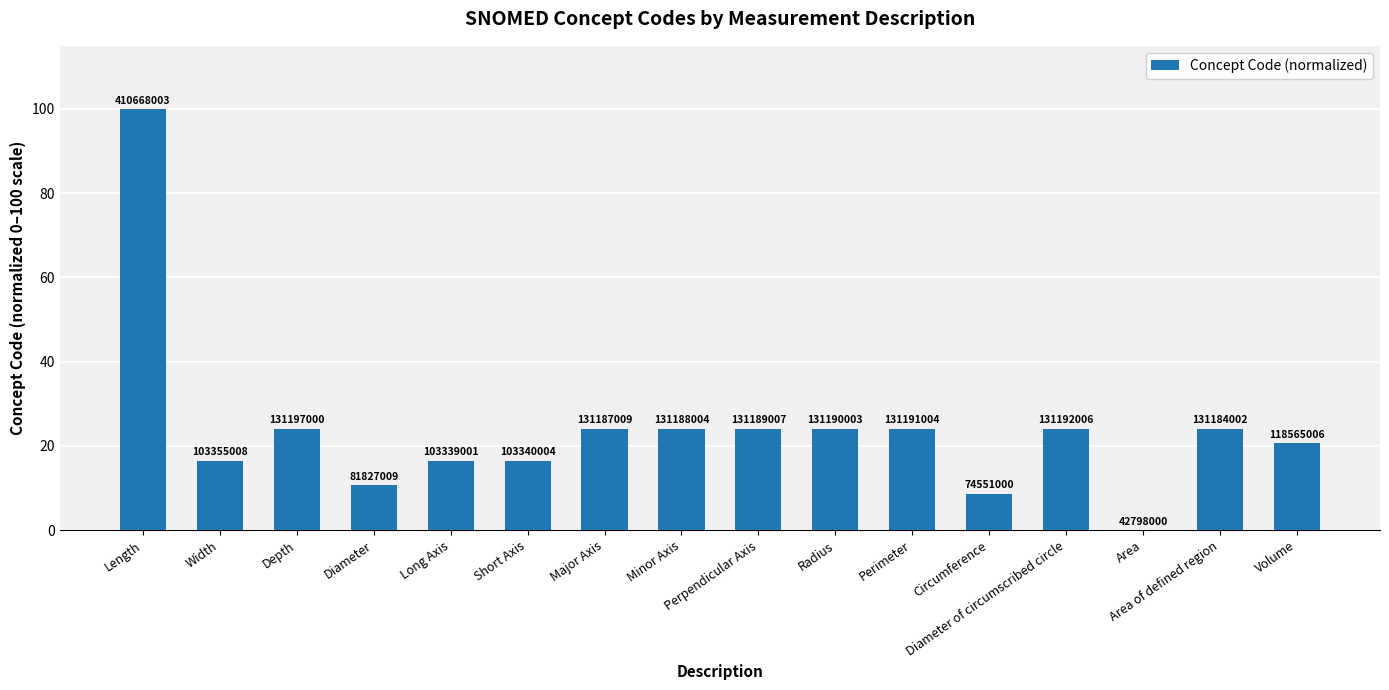

What position from the right is Depth?

14